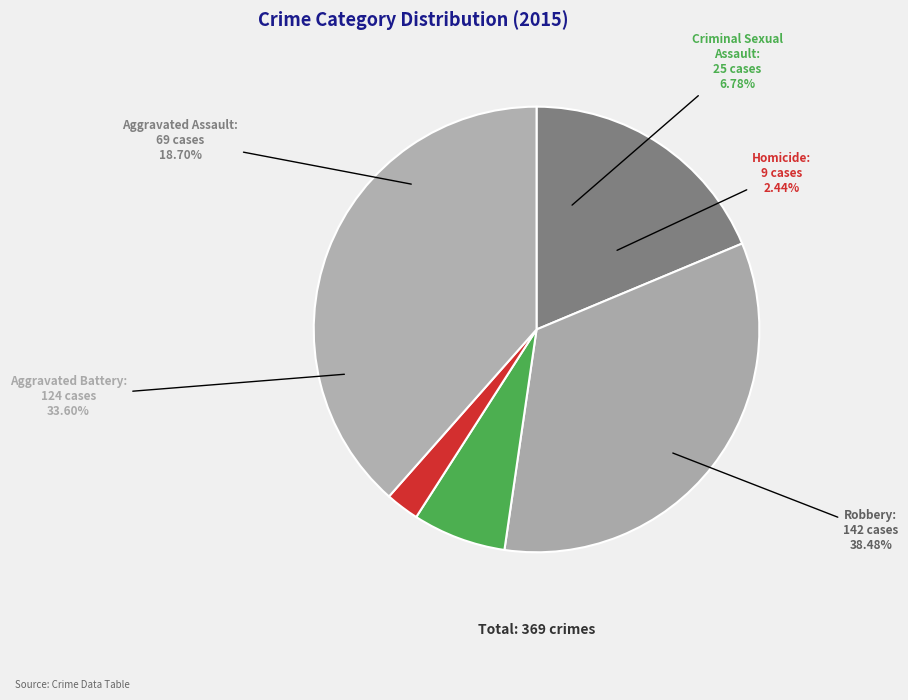

Which category has the biggest portion of the pie?

Robbery